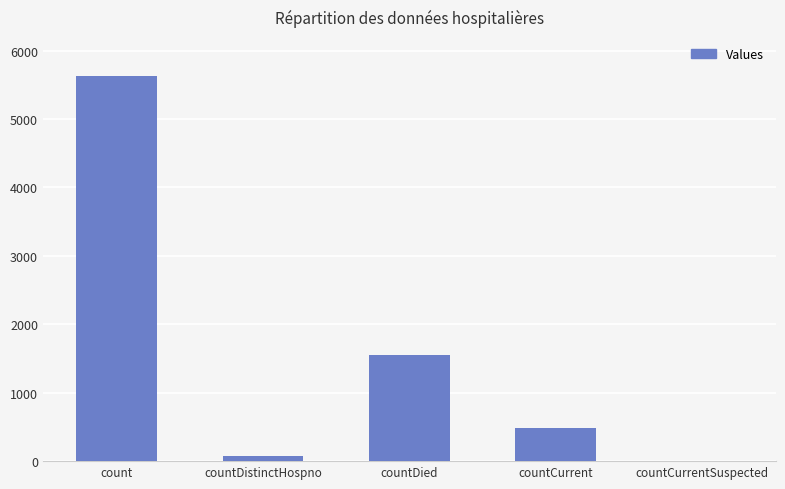

What is the ratio of the value at count to the value at countDied?

3.6